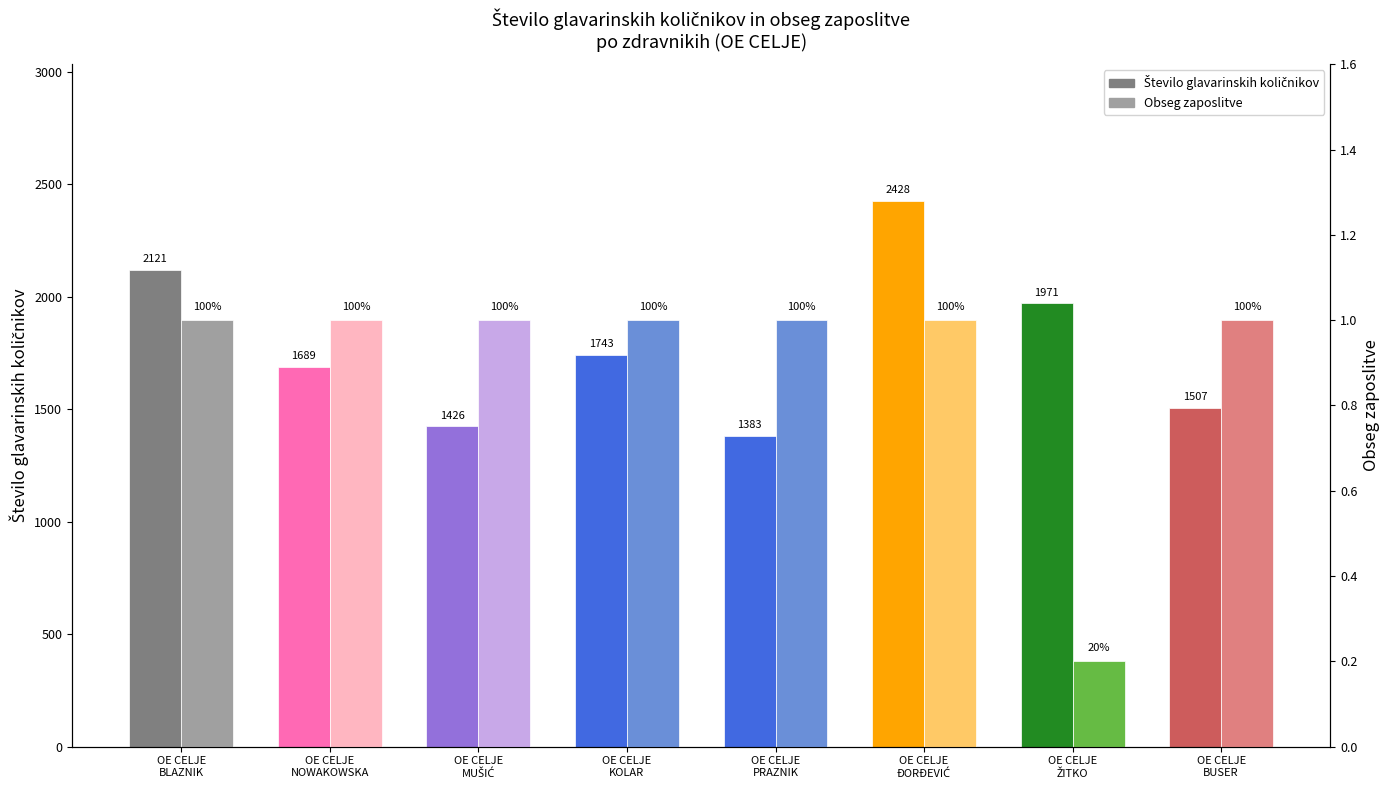

At which label is Število glavarinskih količnikov closest to 1905?

OE CELJE
ŽITKO